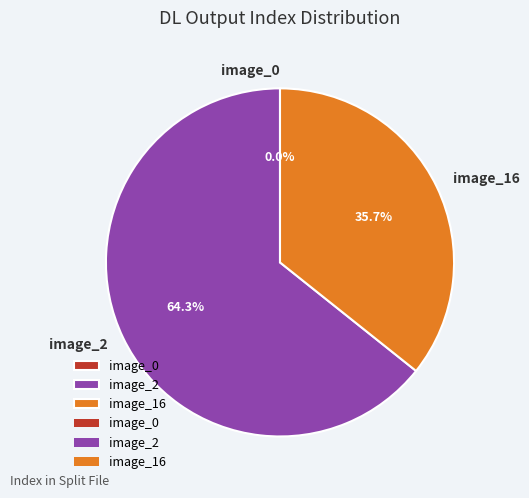

Between image_2 and image_0, which is larger?

image_2